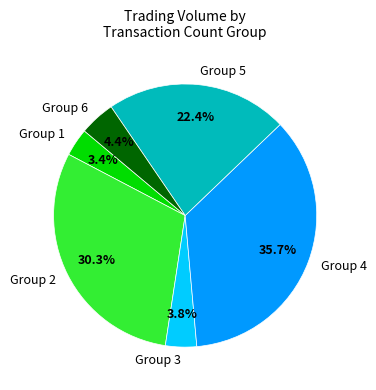

What portion of the pie excludes Group 5?

77.6%